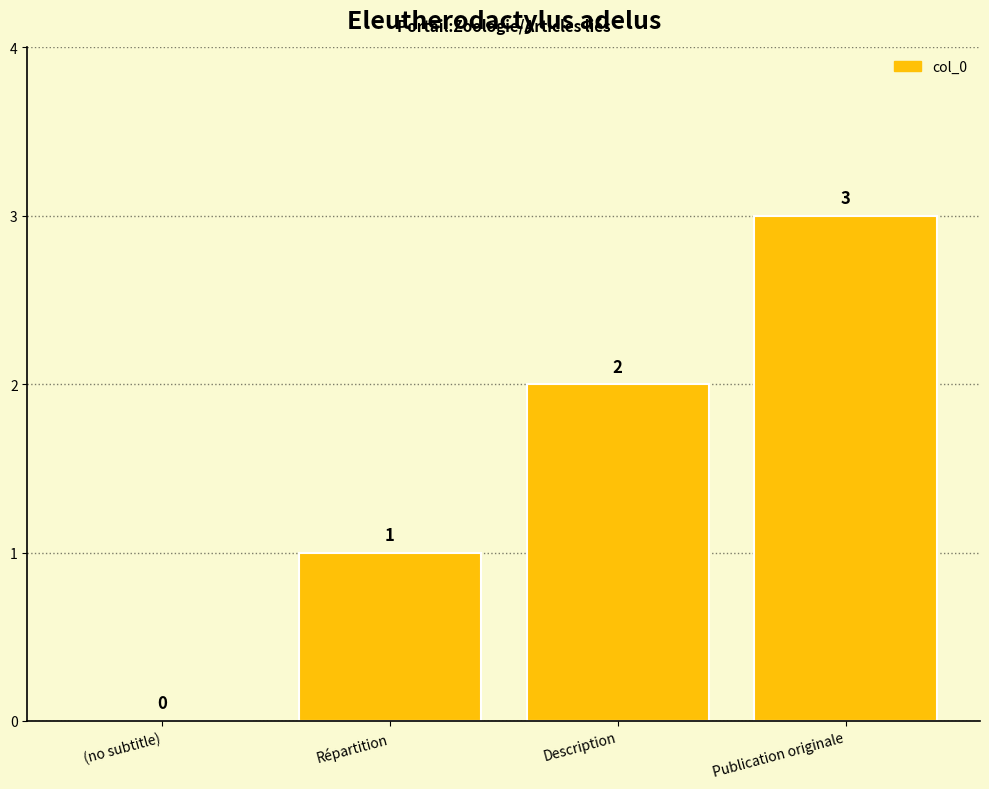

Where is the data nearest to the value 1?

Répartition